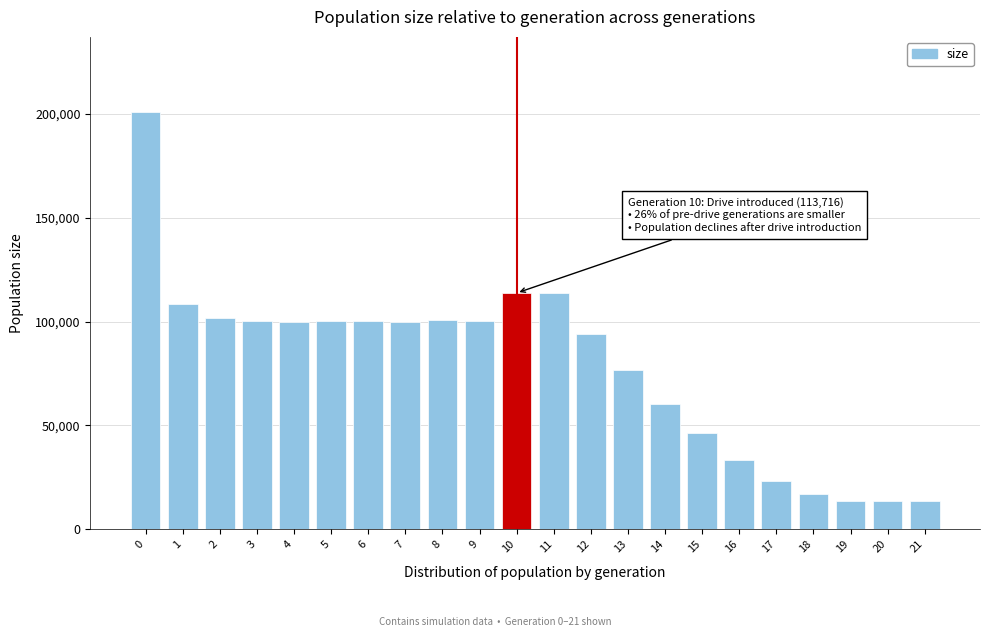

What is the difference between the second highest and second lowest values?

100280